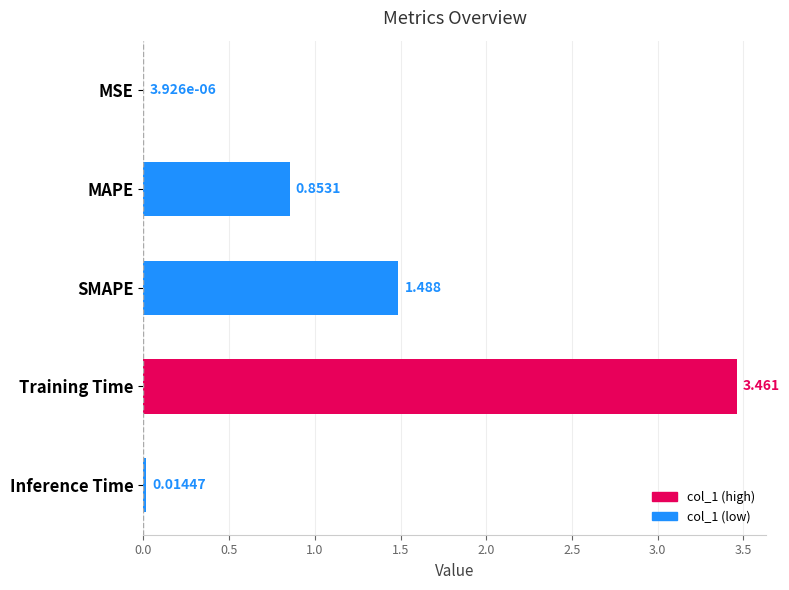

Which category has the highest value across all series?

Training Time